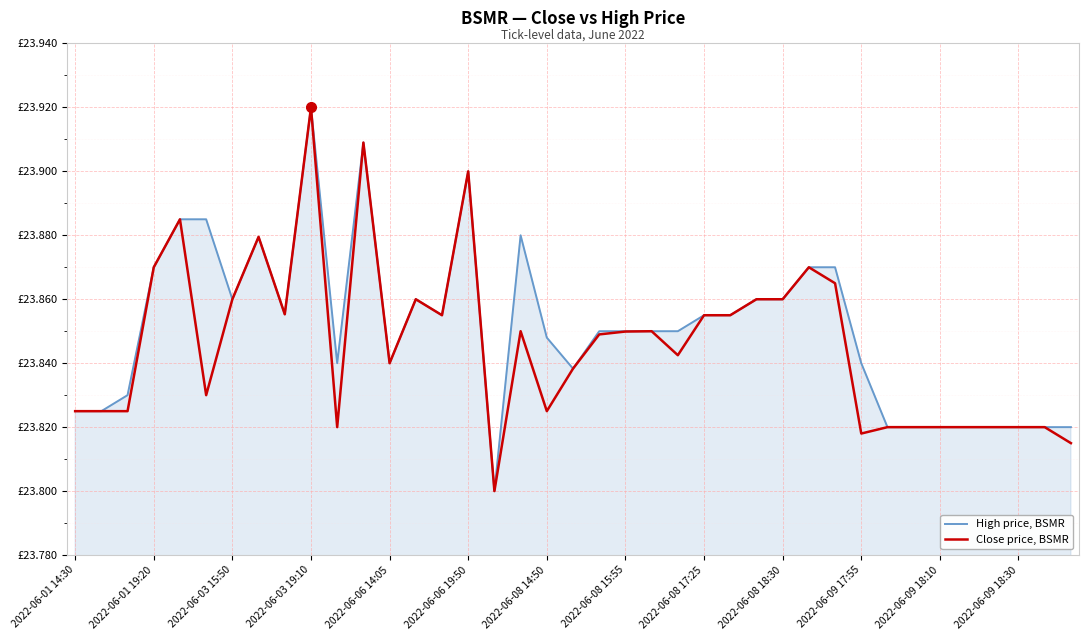

Does the chart have visible grid lines?

Yes